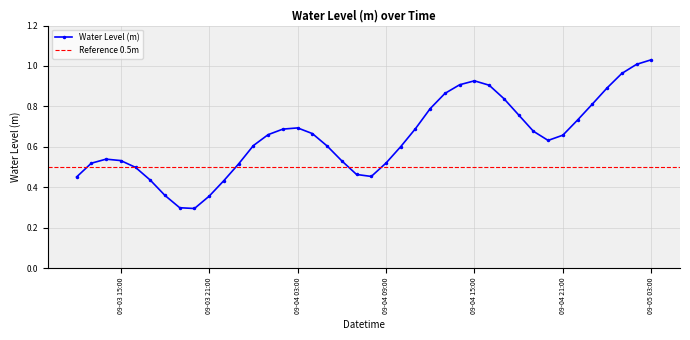

True or false: Water Level (m) has more than 1 interior local peaks.

True